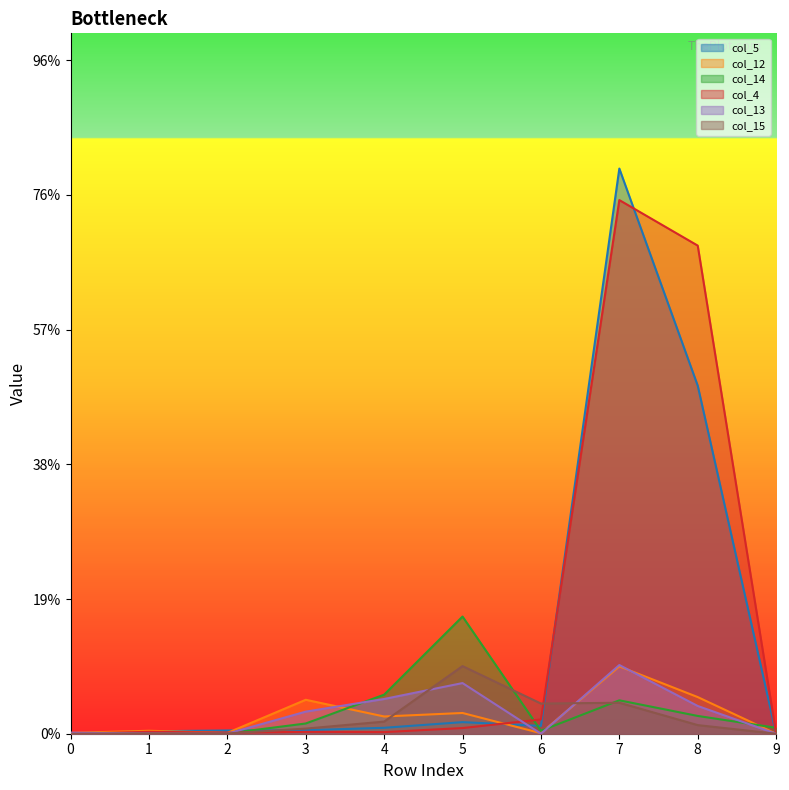

What is the value of the col_15 point at the 6th from the left?

251